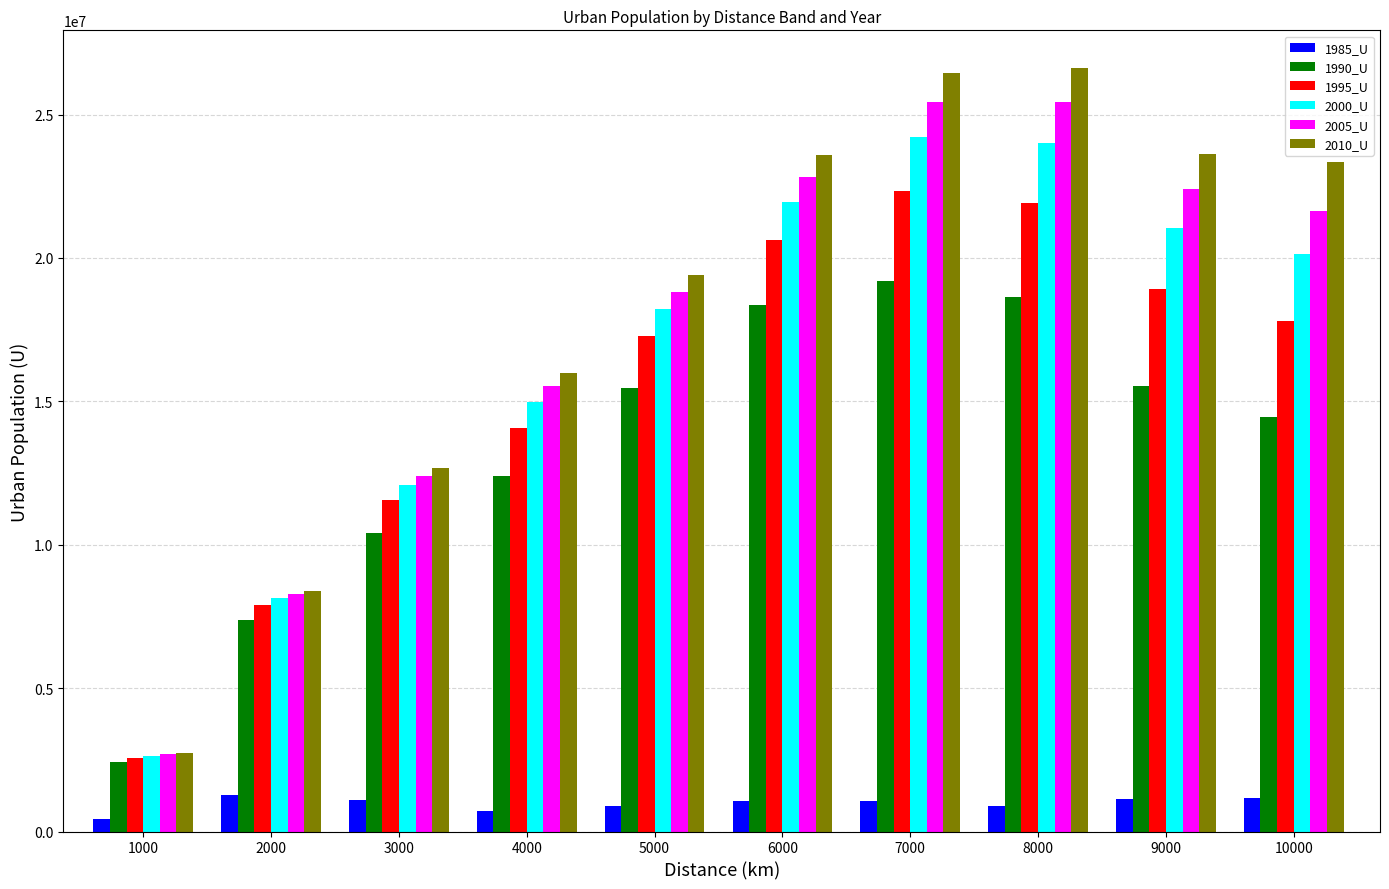

List the series in order of their peak value, highest first.

2010_U, 2005_U, 2000_U, 1995_U, 1990_U, 1985_U